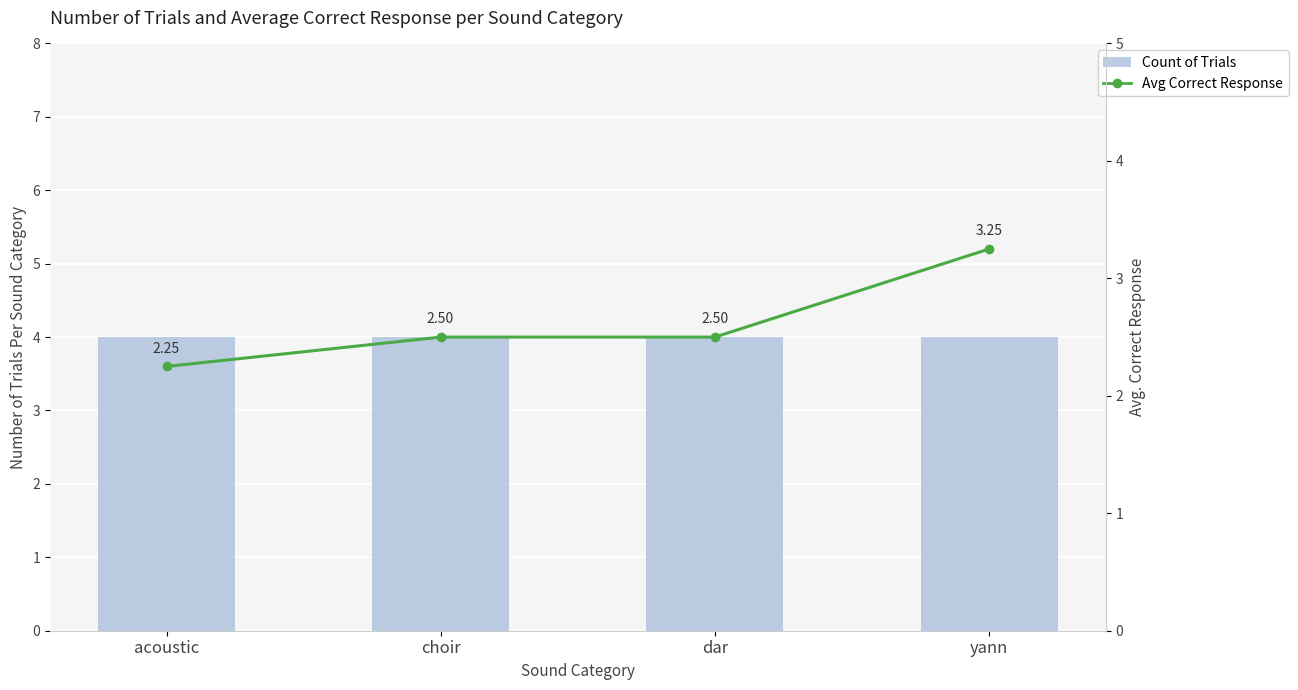

Between dar and acoustic, which is larger?

dar